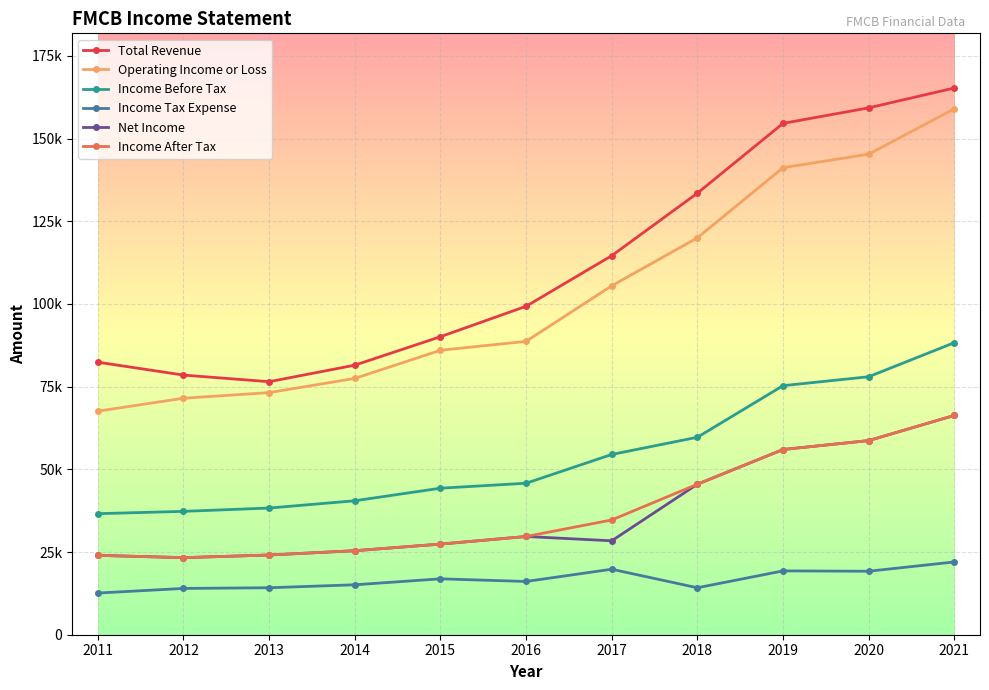

What is the value of the Net Income point at the 9th from the left?

56000